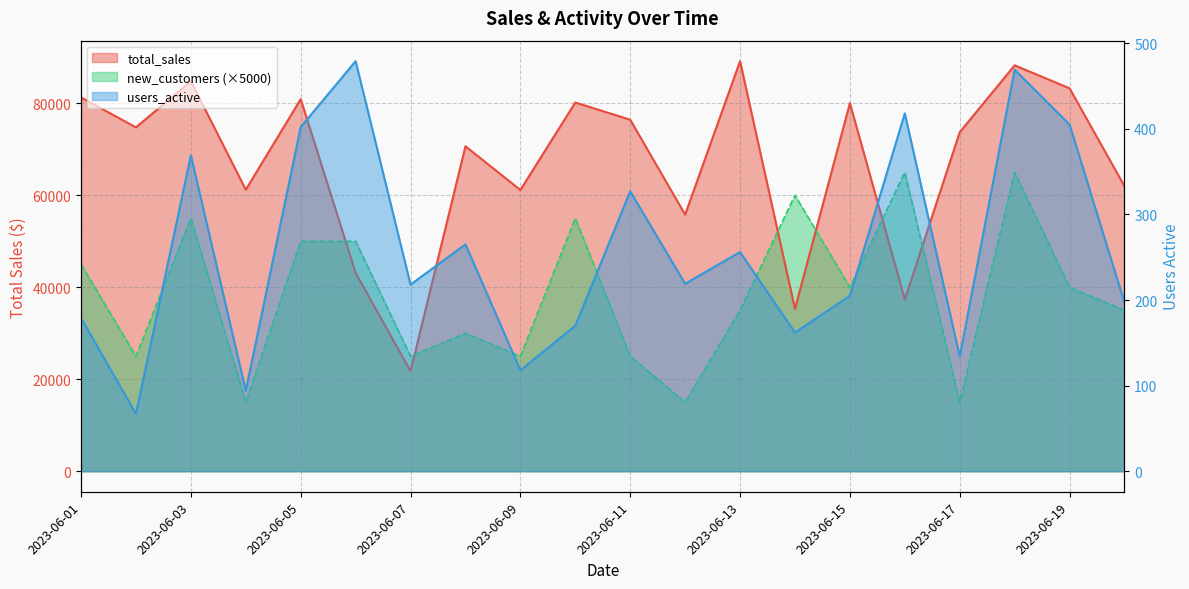

What is the greatest value displayed?

89165.0